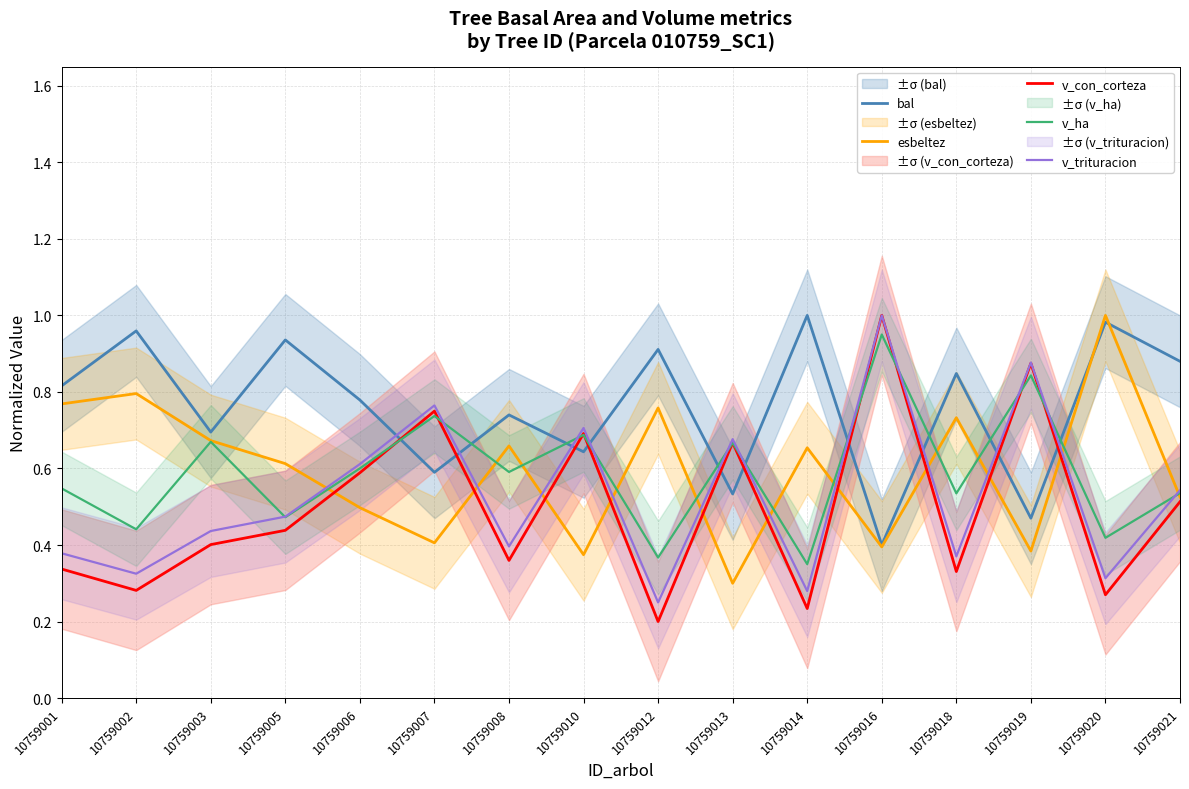

What is the value of the v_con_corteza point at the 14th from the left?

0.9